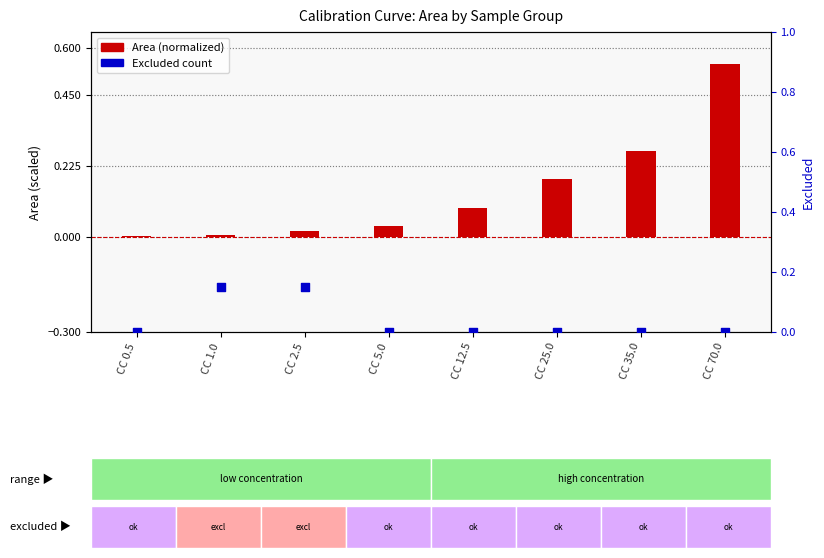

What is the total value across all series at CC 35.0?

0.3